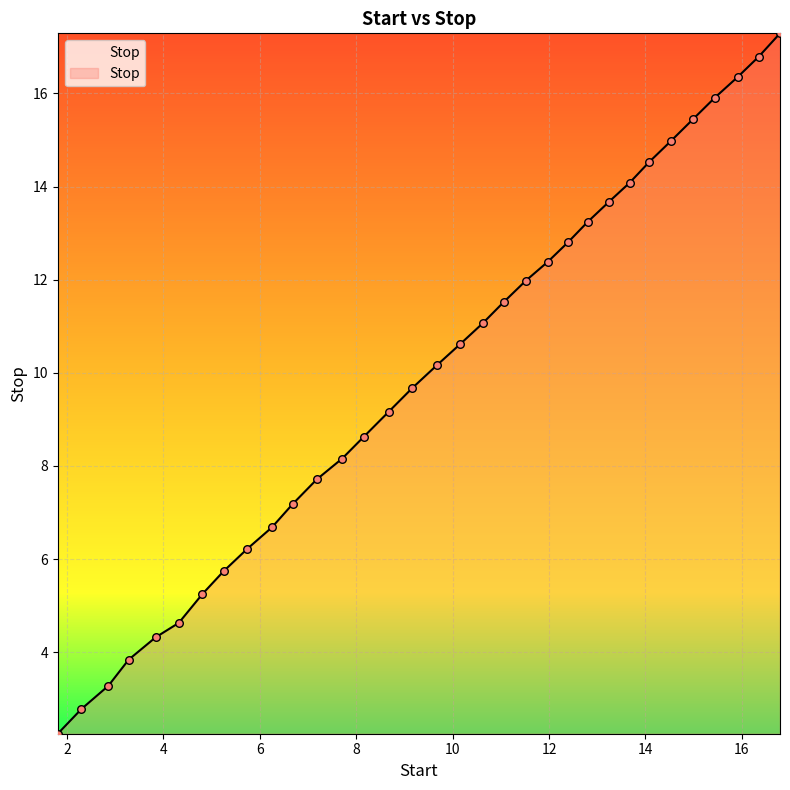

What is the difference between the maximum and minimum values?

15.0